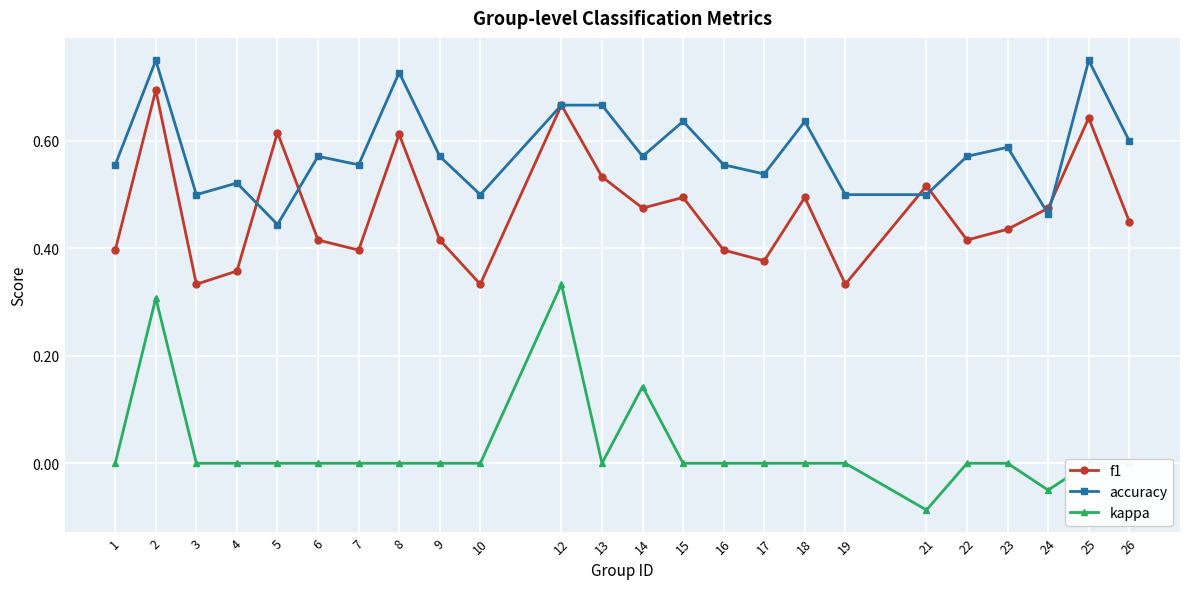

At which category is the sum across all series the highest?

2